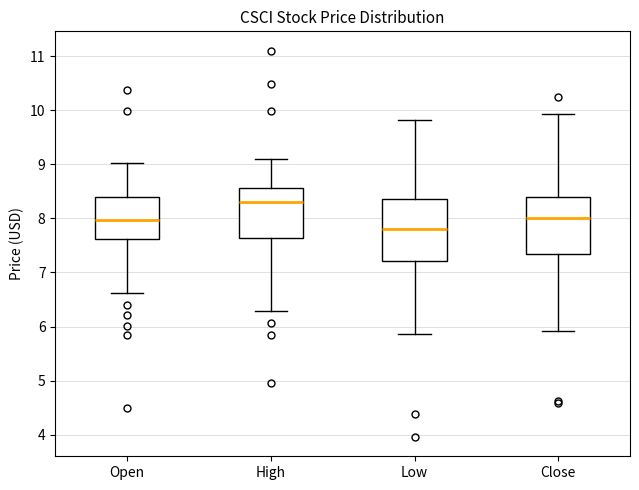

Which box has the highest median line?

High